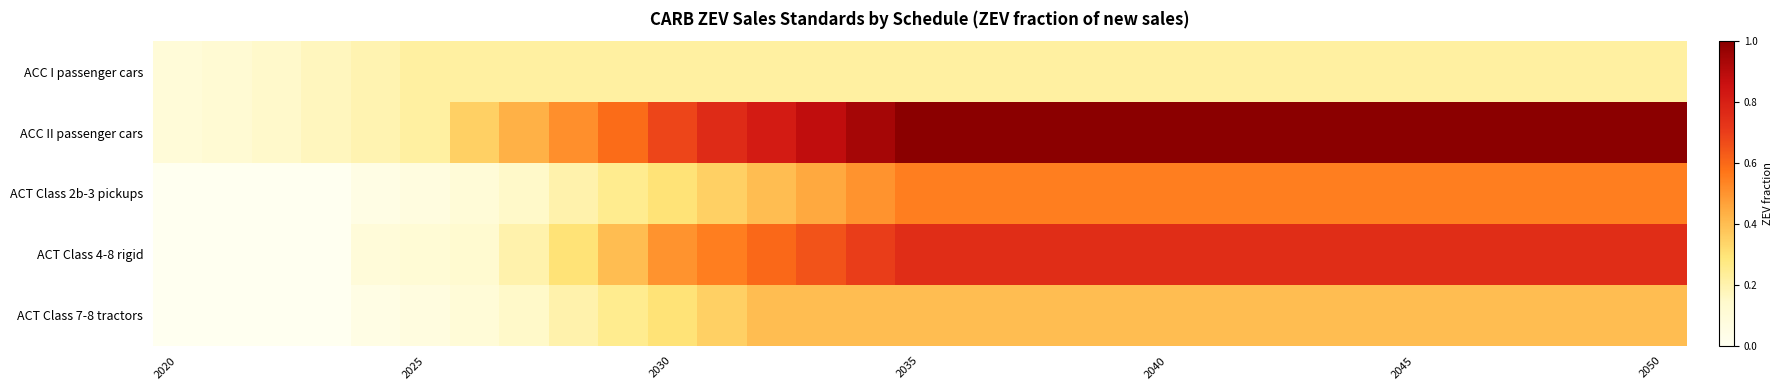

At which category is the sum across all series the highest?

2035